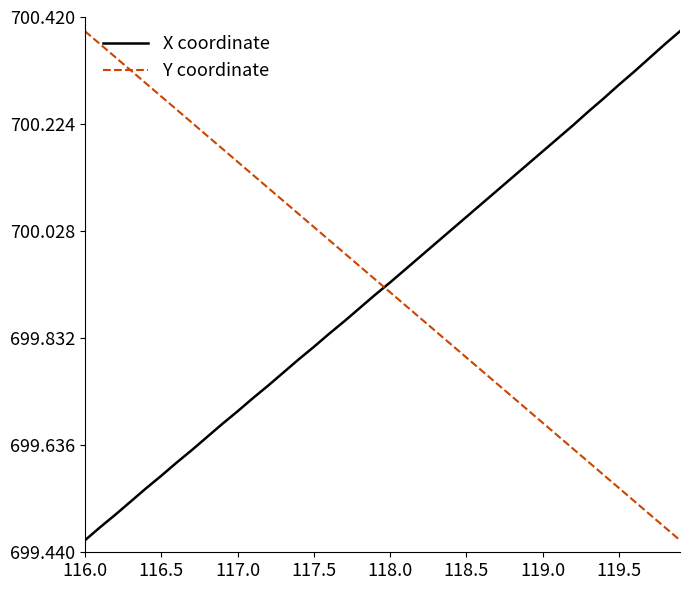

True or false: X coordinate and Y coordinate intersect in this chart.

True